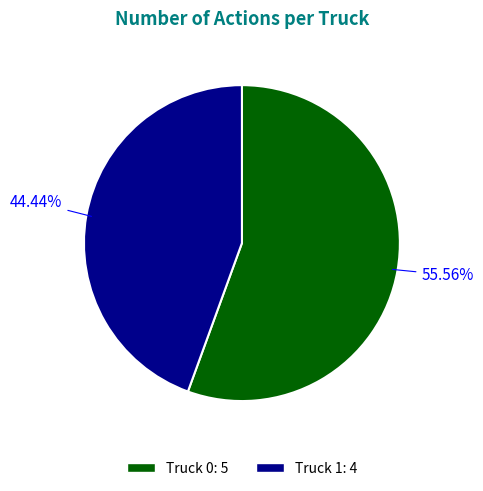

To the nearest percent, what is the average slice percentage?

50%